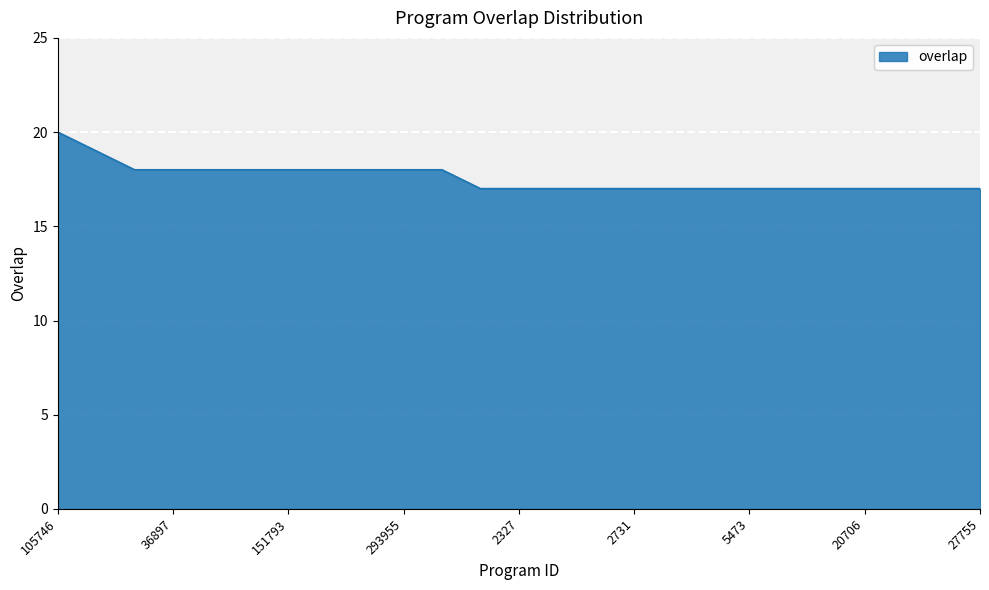

What is the maximum value shown in the chart?

20